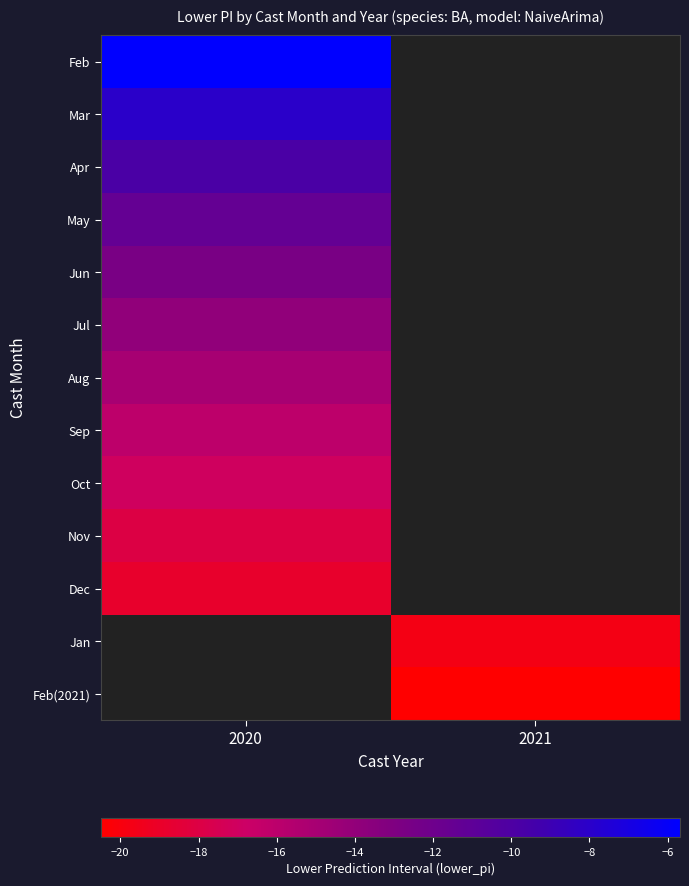

What is the lowest value of the Dec series?

-18.9